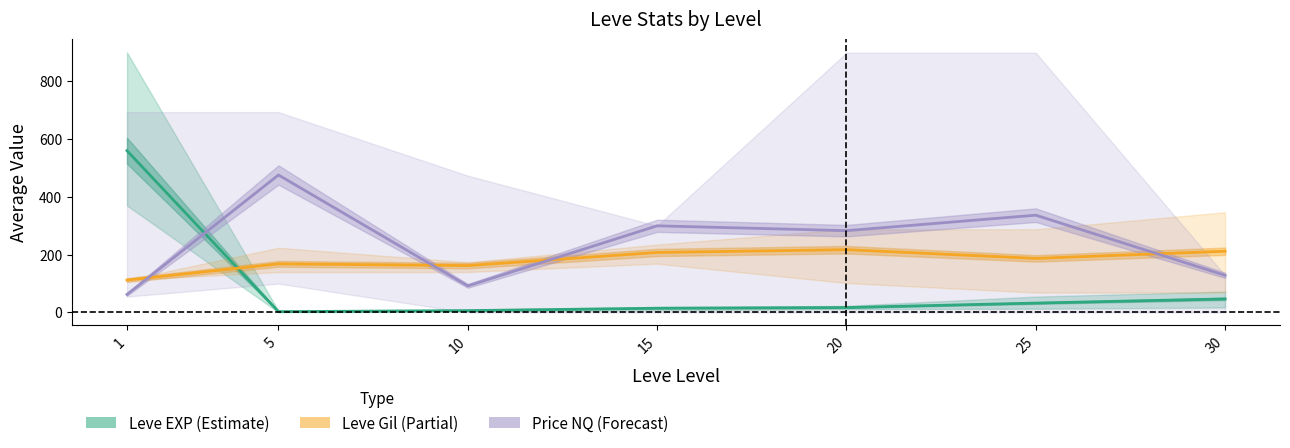

Rank the series by their maximum value, from lowest to highest.

Leve Gil (Partial), Price NQ (Forecast), Leve EXP (Estimate)